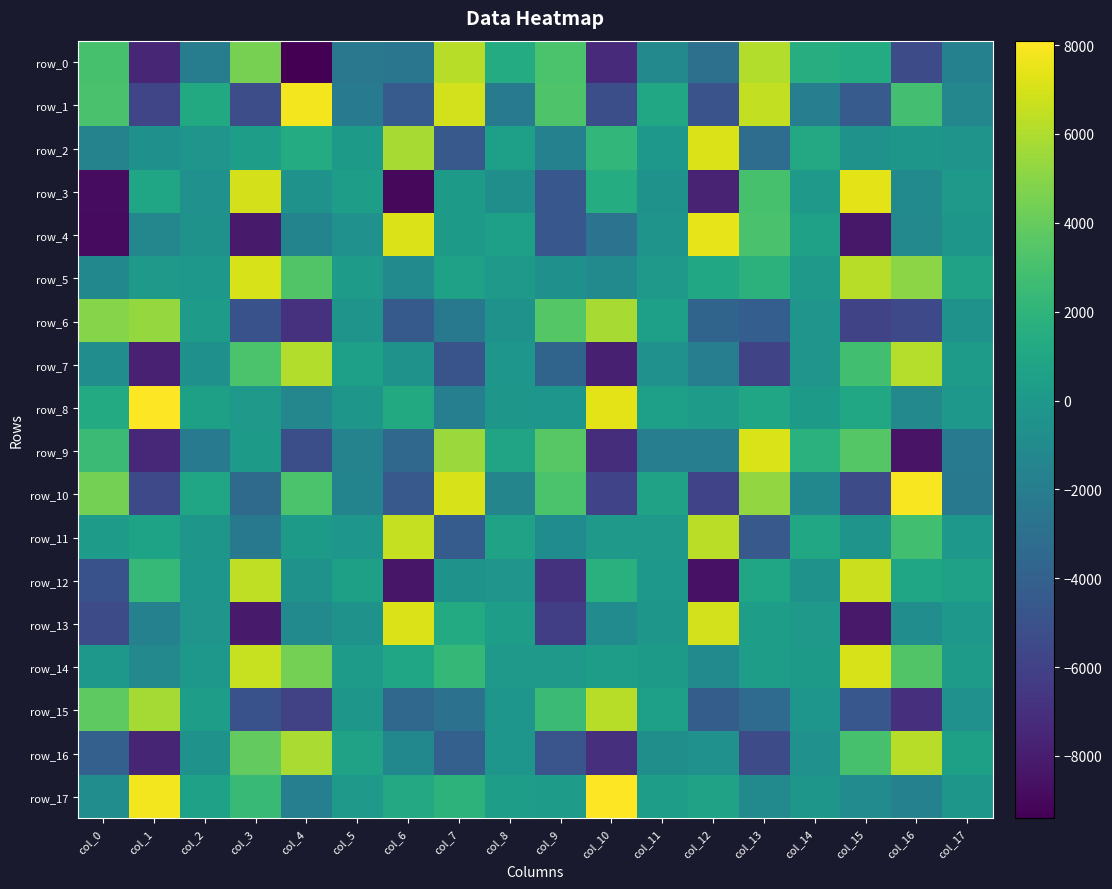

At which label does row_12 reach its peak?

col_15